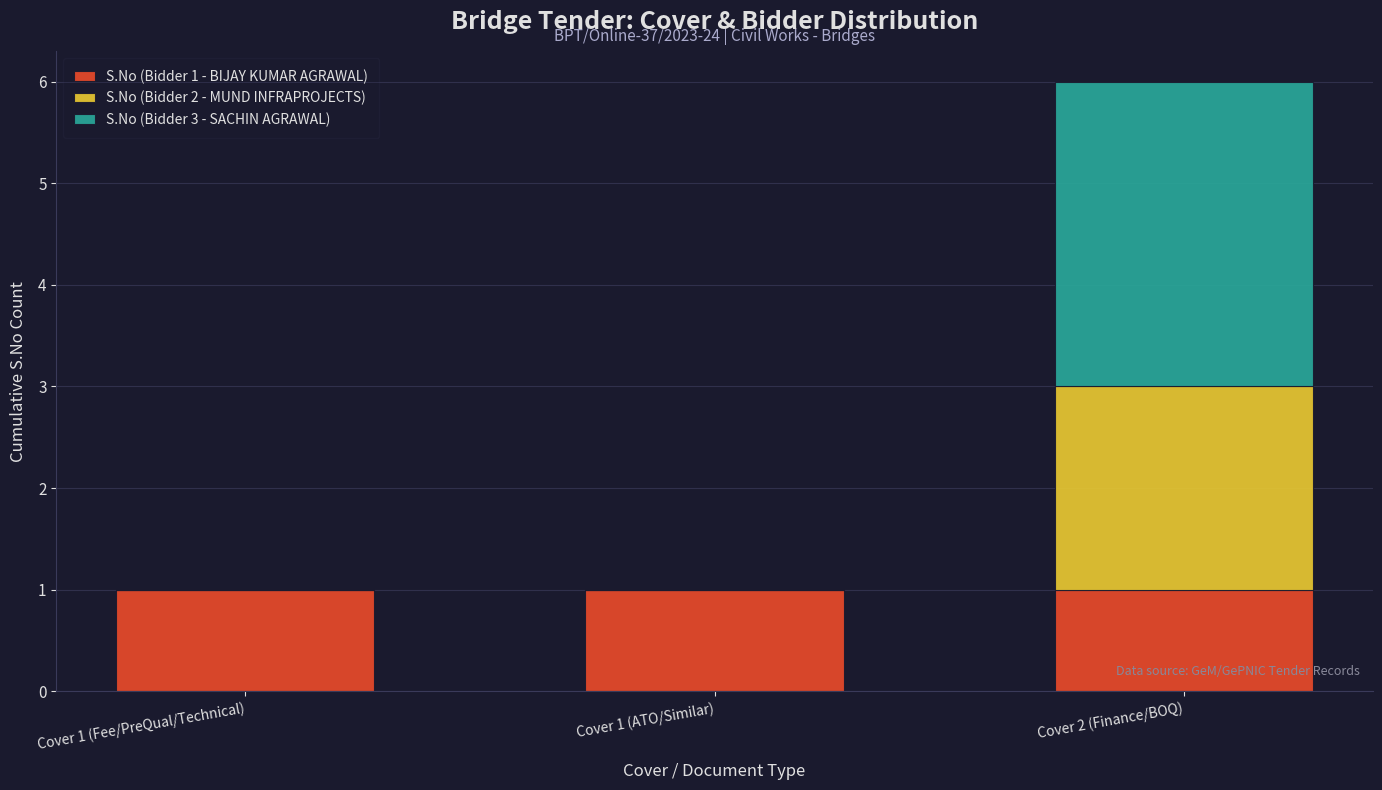

The S.No (Bidder 1 - BIJAY KUMAR AGRAWAL) series shows 1 at Cover 1 (ATO/Similar). True or false?

True